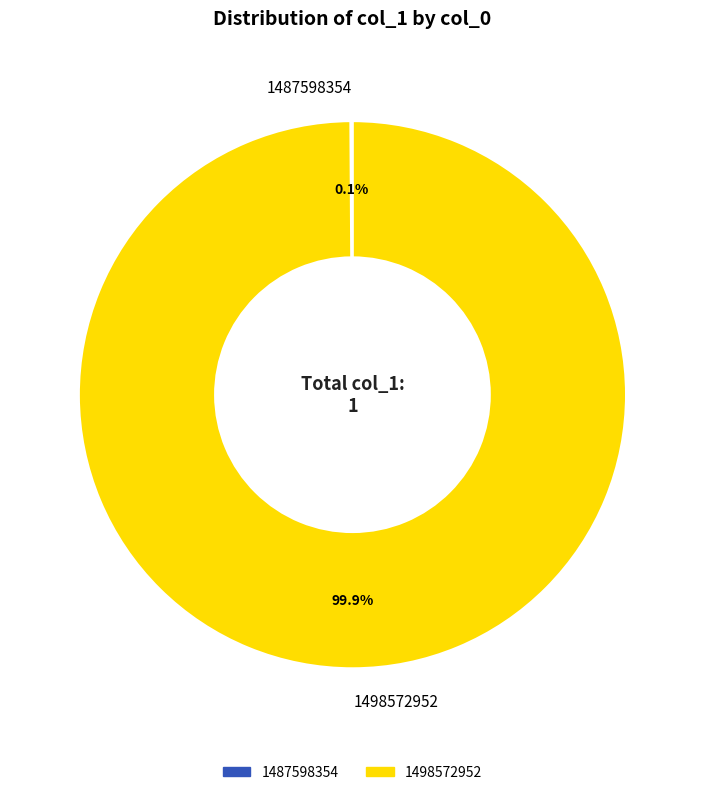

Which slice is the largest?

1498572952